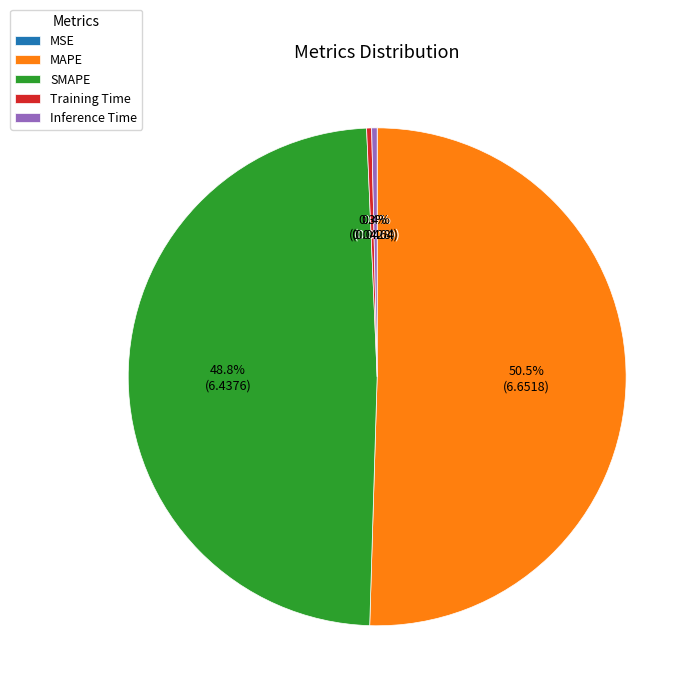

What portion of the pie excludes MAPE?

49.5%